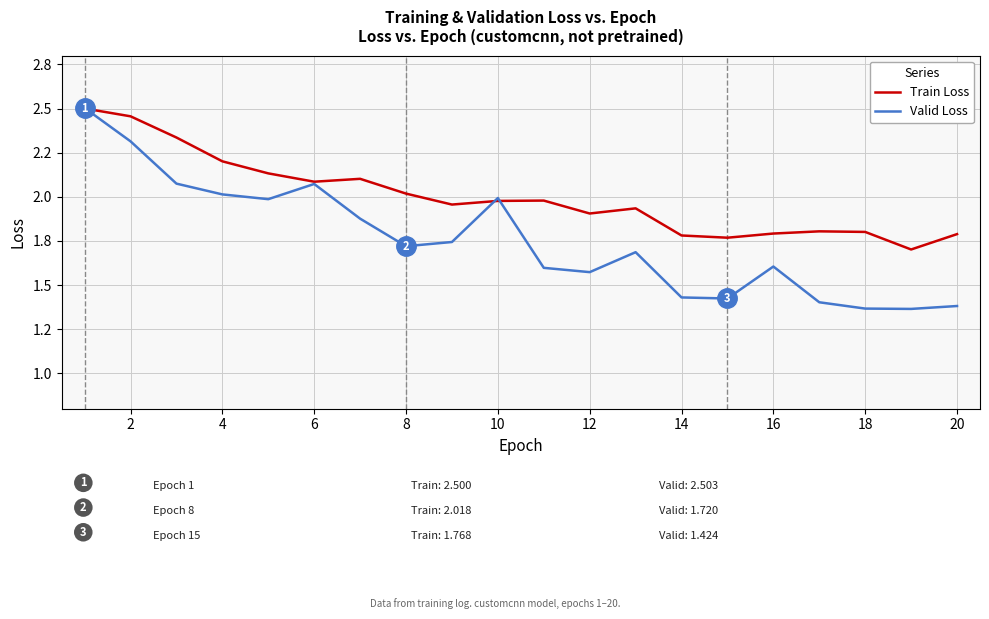

What is the smallest value displayed?

1.4